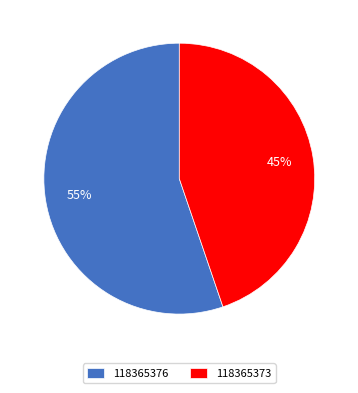

Which has a higher value, 118365376 or 118365373?

118365376